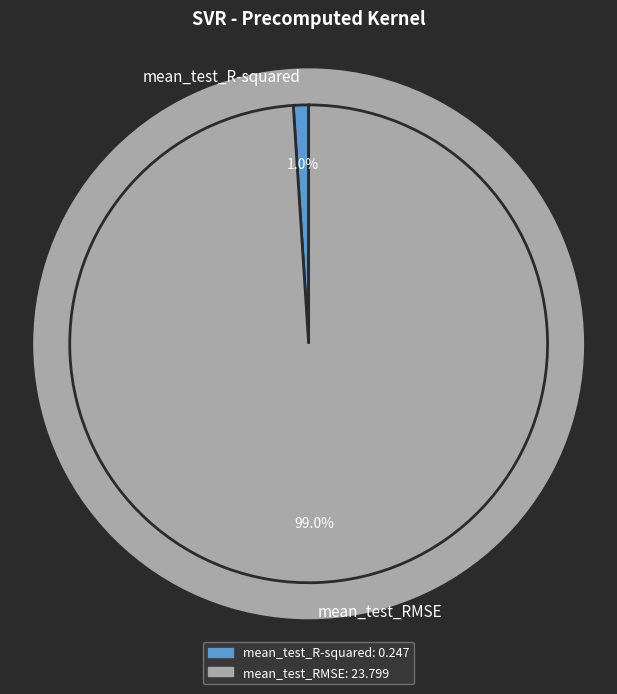

Which category has the biggest portion of the pie?

mean_test_RMSE